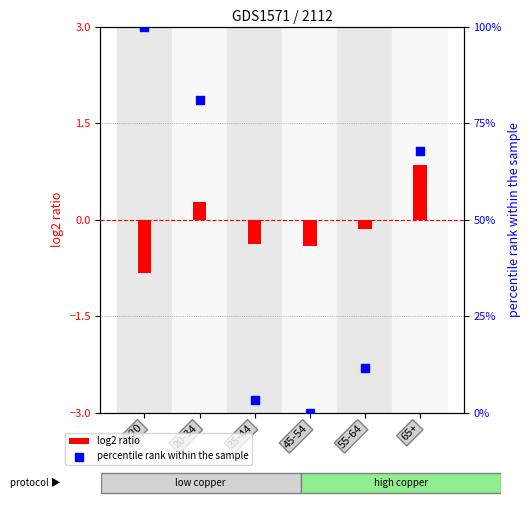

Is the value of log2 ratio at 55-64 greater than the value of percentile rank within the sample at 55-64?

No